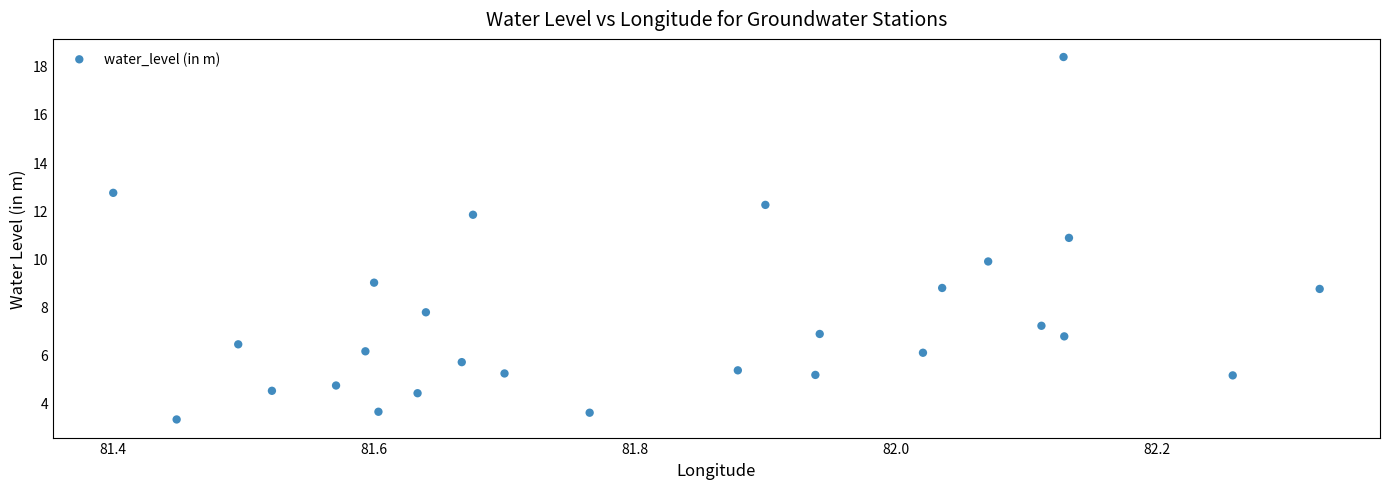

What is the range of X values (max minus min)?

0.9